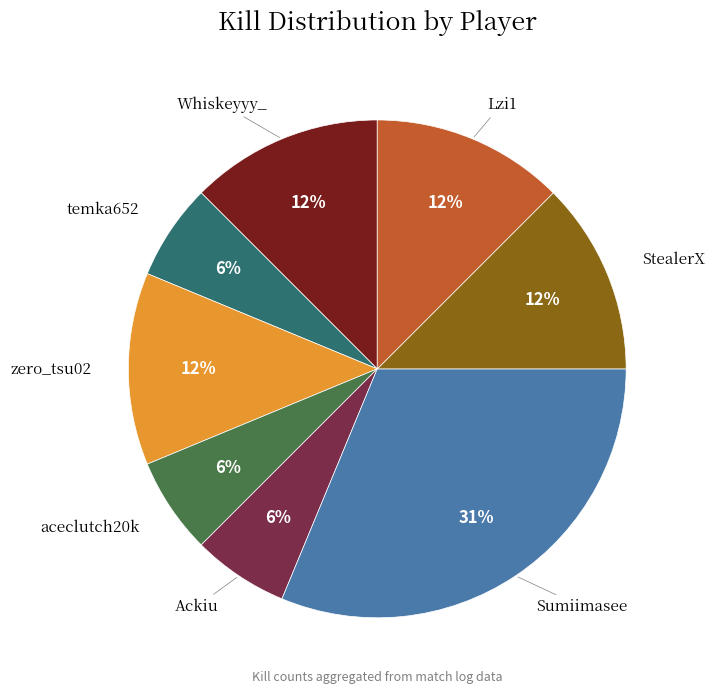

What is the largest slice in the pie chart?

Sumiimasee